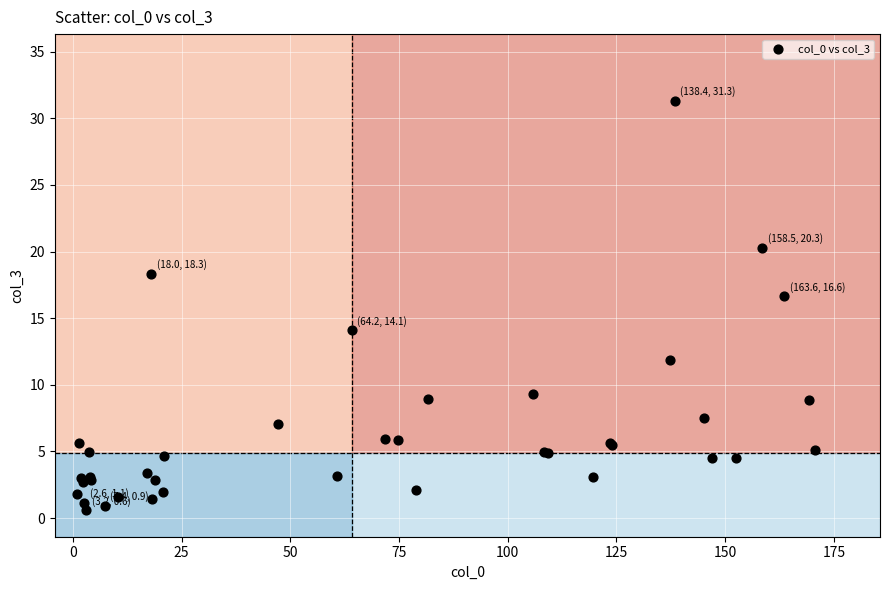

What Y value in the scatter plot is closest to 15?

14.1